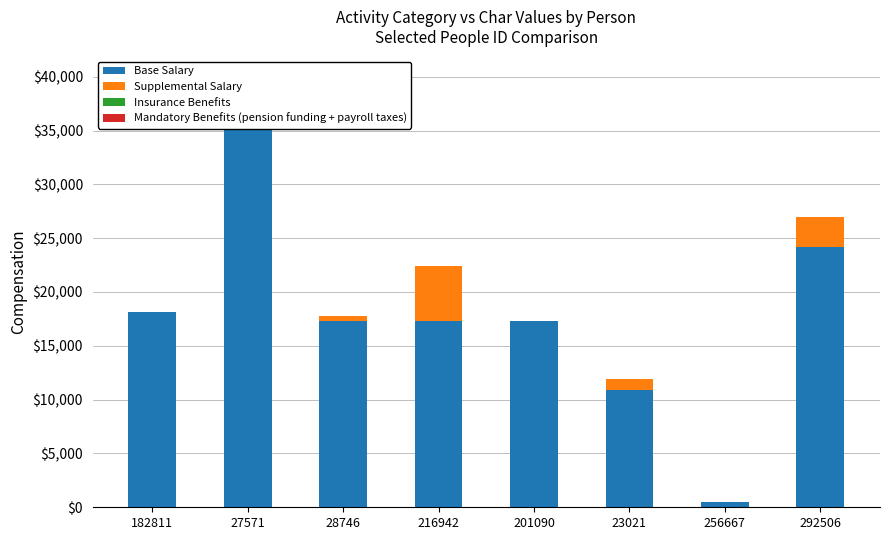

Between 182811 and 216942, which is larger?

182811